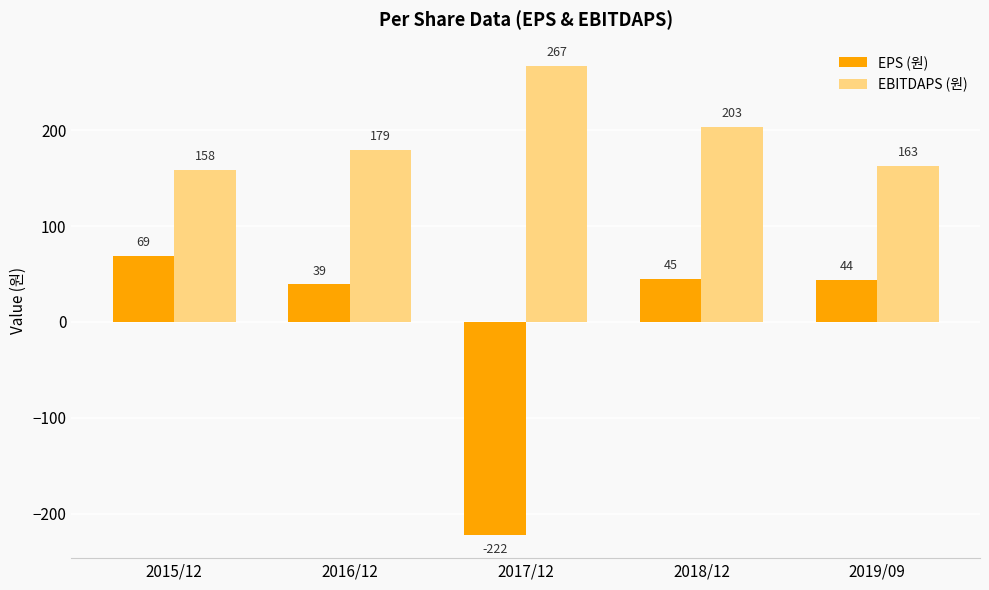

Does the chart contain stacked bars?

No